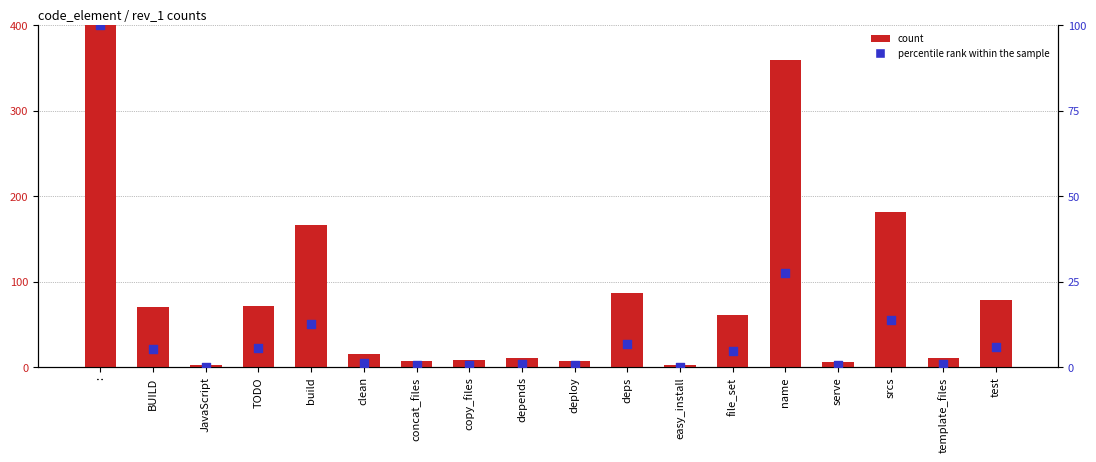

What are all the series names shown in the legend?

count, percentile rank within the sample